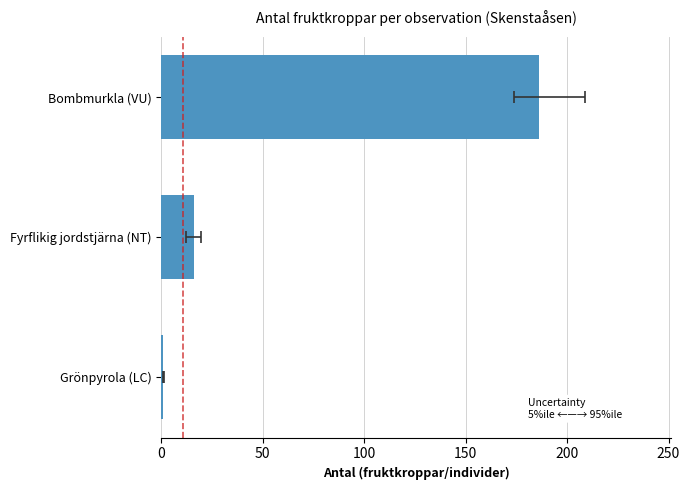

Count the number of data series in this chart.

1